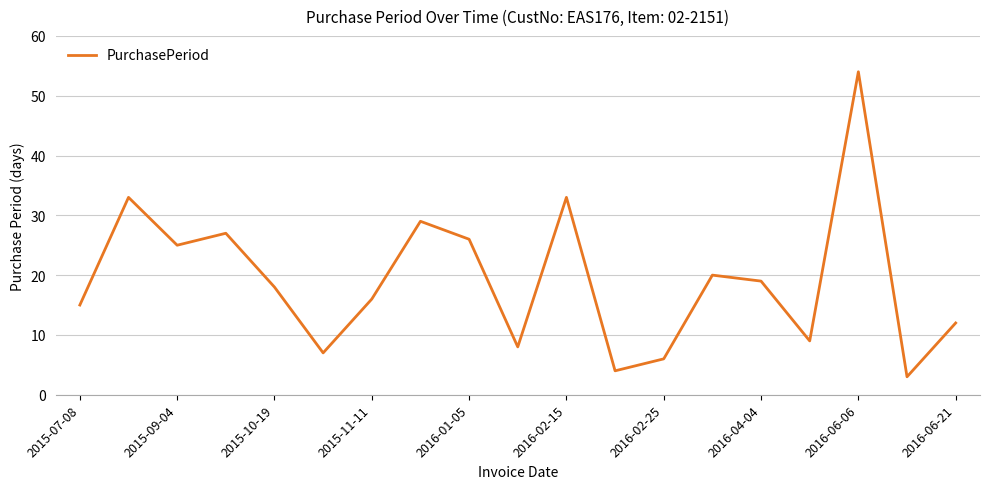

What is the difference between the maximum and minimum values?

51